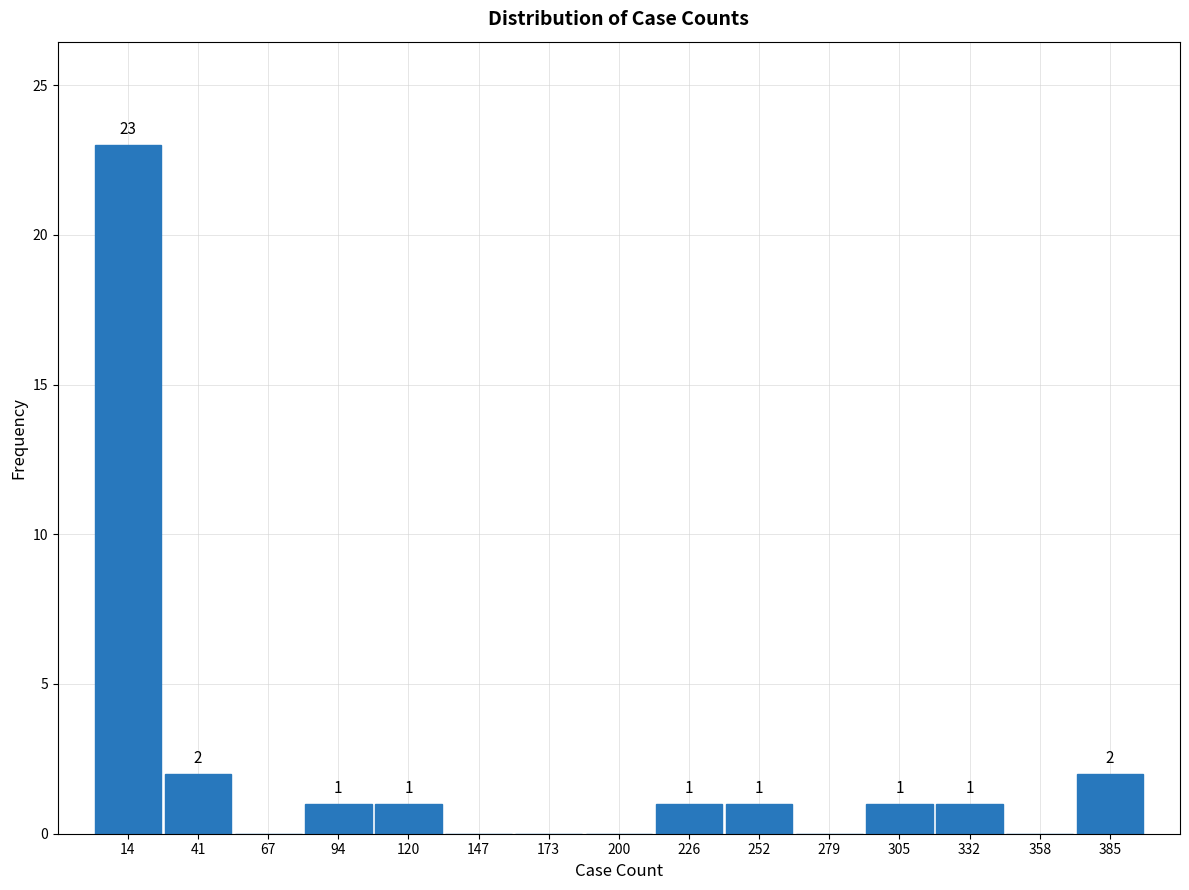

Which range on the x-axis has the tallest bar?

0 to 25